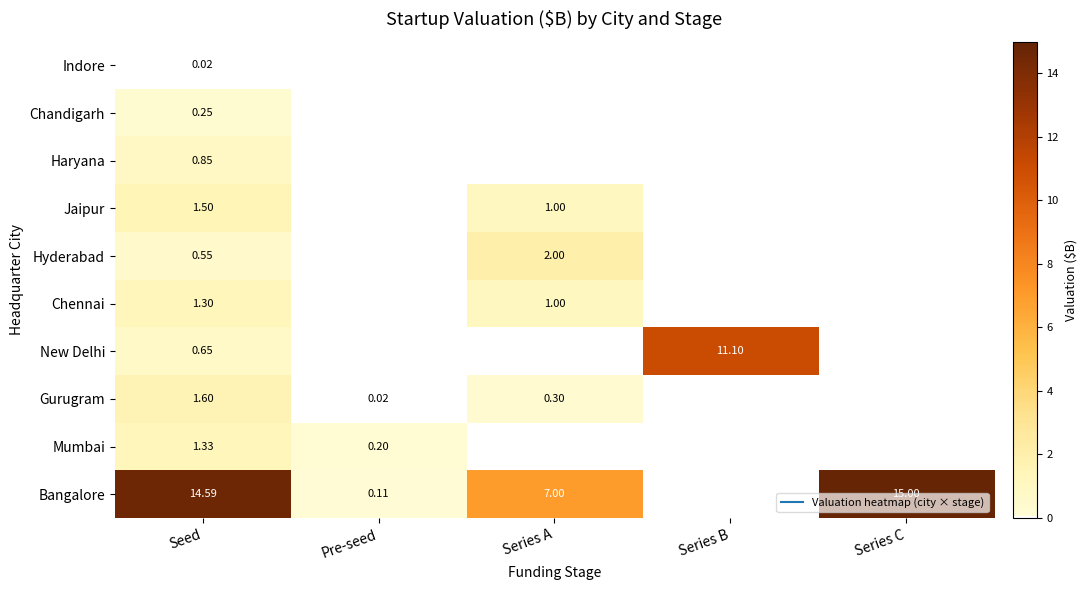

List the labels in order of Haryana value, smallest first.

Pre-seed, Series A, Series B, Series C, Seed